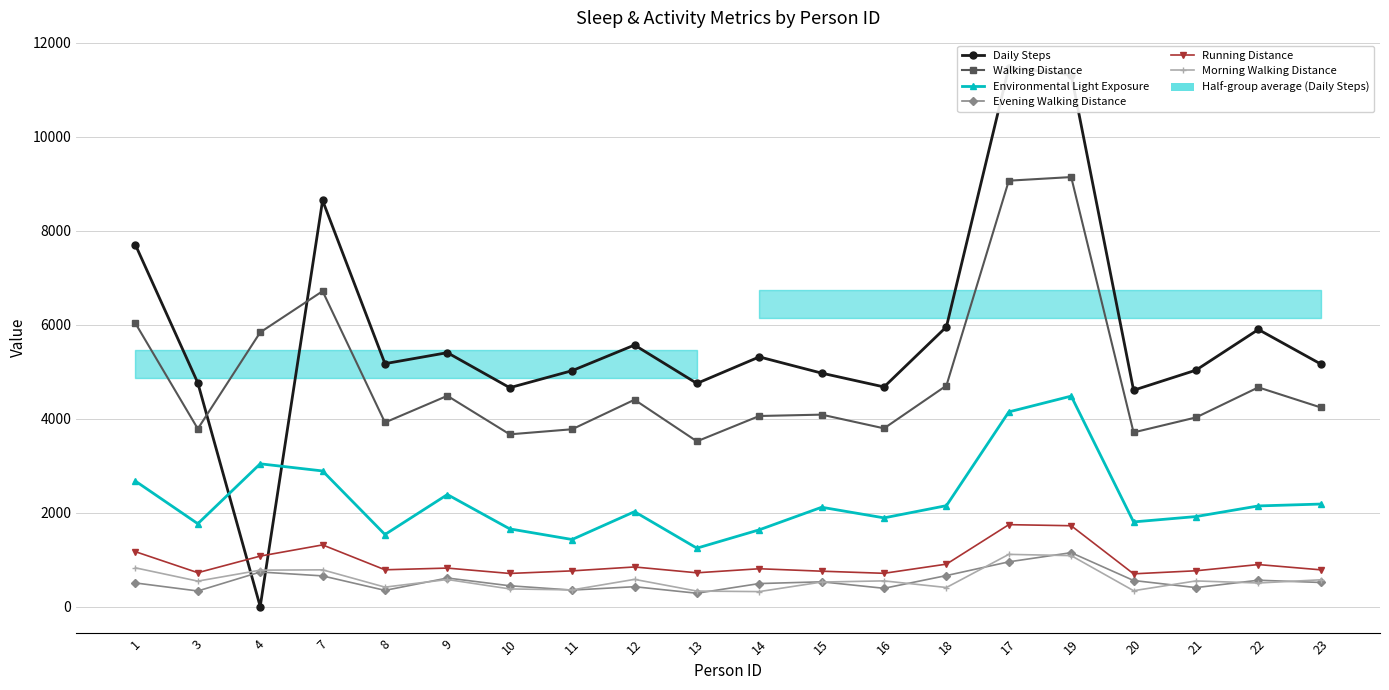

What is the greatest value displayed?

11469.0